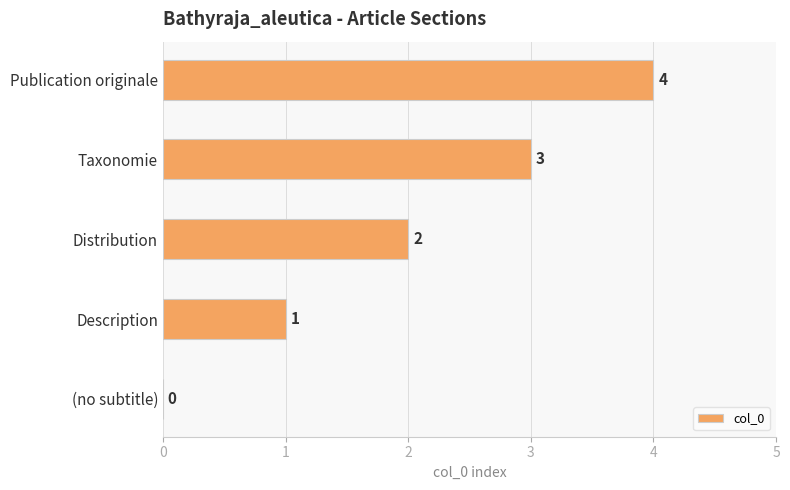

What is the change in value from Distribution to Taxonomie?

+1